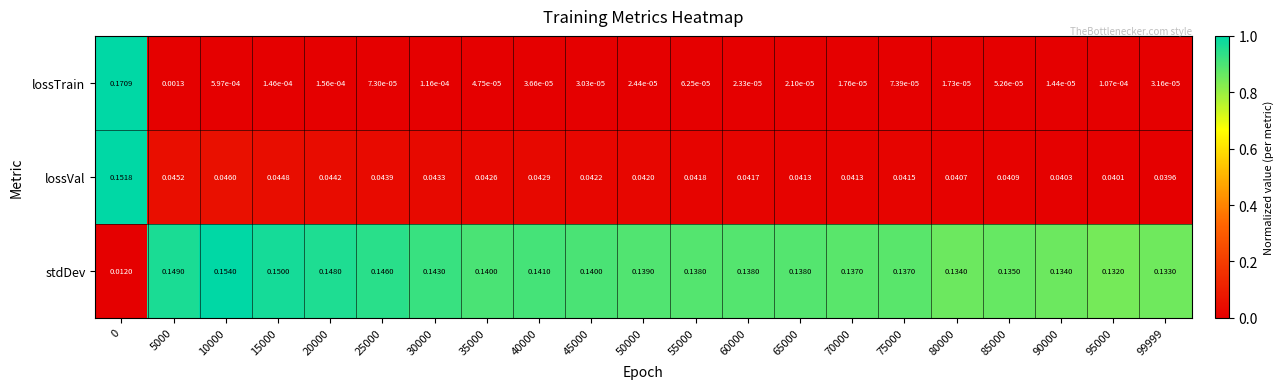

Is the value of stdDev at 60000 greater than the value of lossVal at 60000?

Yes